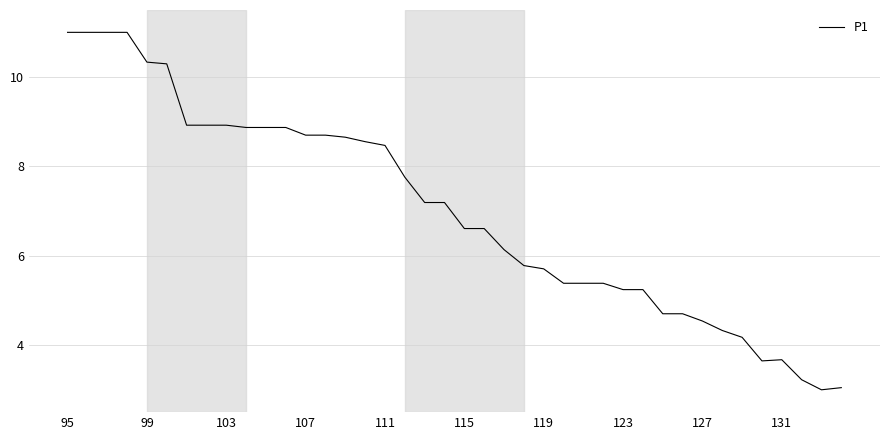

What is the minimum value shown in the chart?

3.0